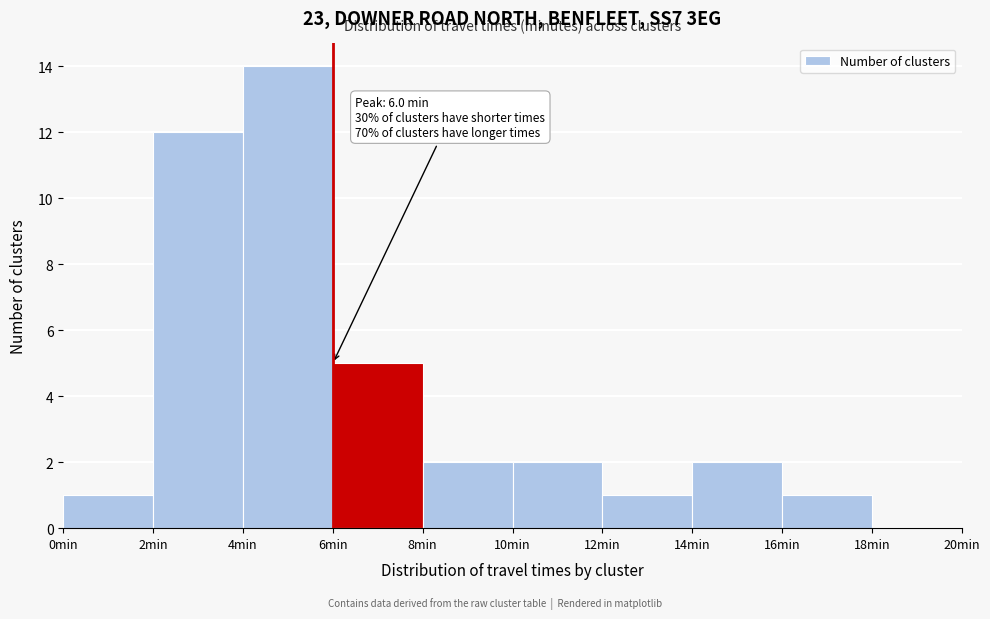

Over which range of the x-axis is the bar tallest?

4 to 6